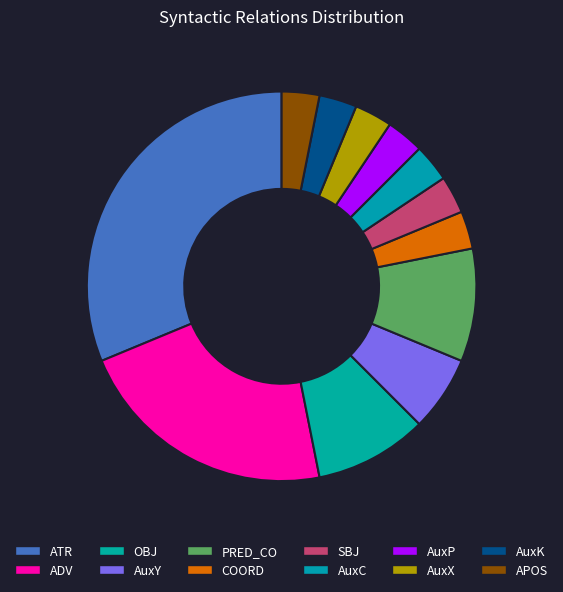

The PRED_CO slice represents 9% of the pie. True or false?

True